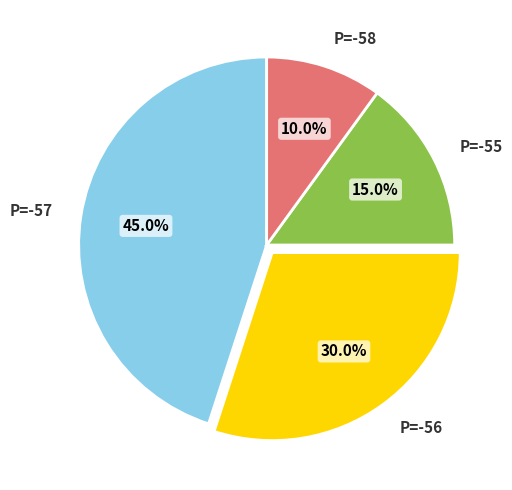

To the nearest percent, what percentage of the pie is P=-56?

30%